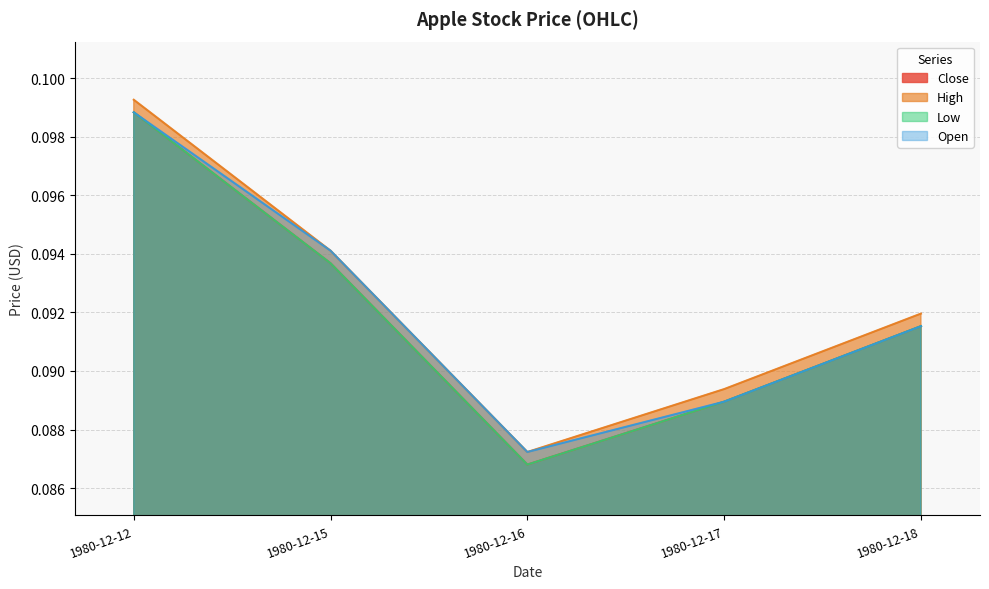

True or false: Close and Open cross at least once.

False